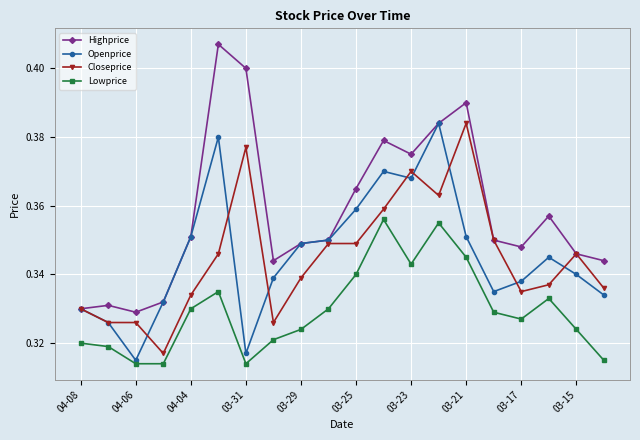

Which series has the largest total across all categories?

Highprice